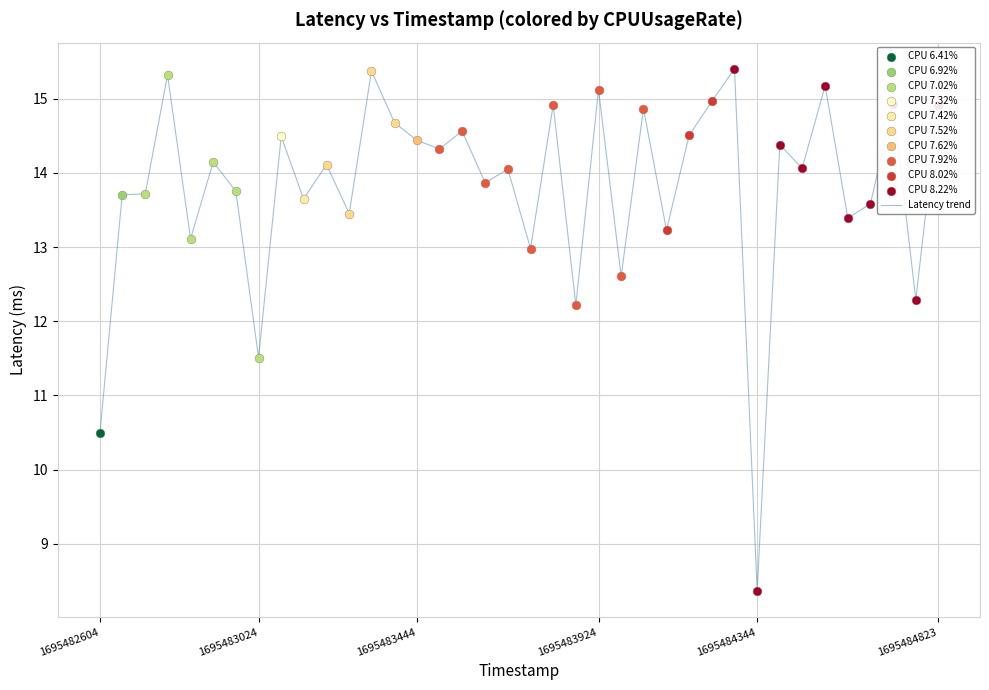

What is the maximum value shown in the chart?

15.4